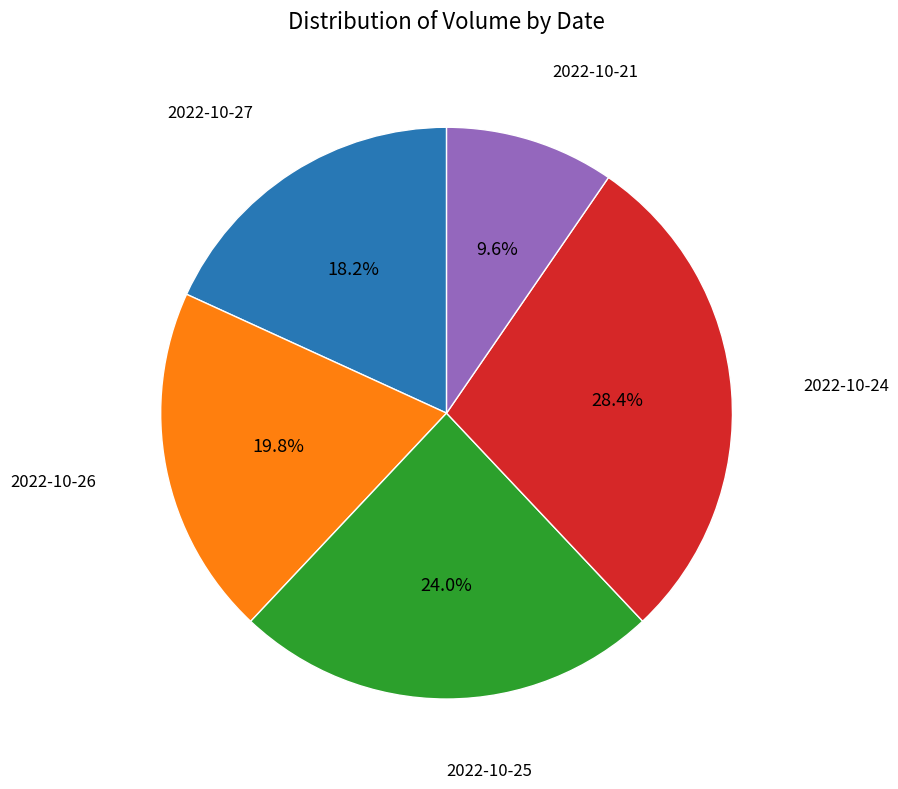

To the nearest percent, what is the difference between the largest and smallest slice percentages?

19%